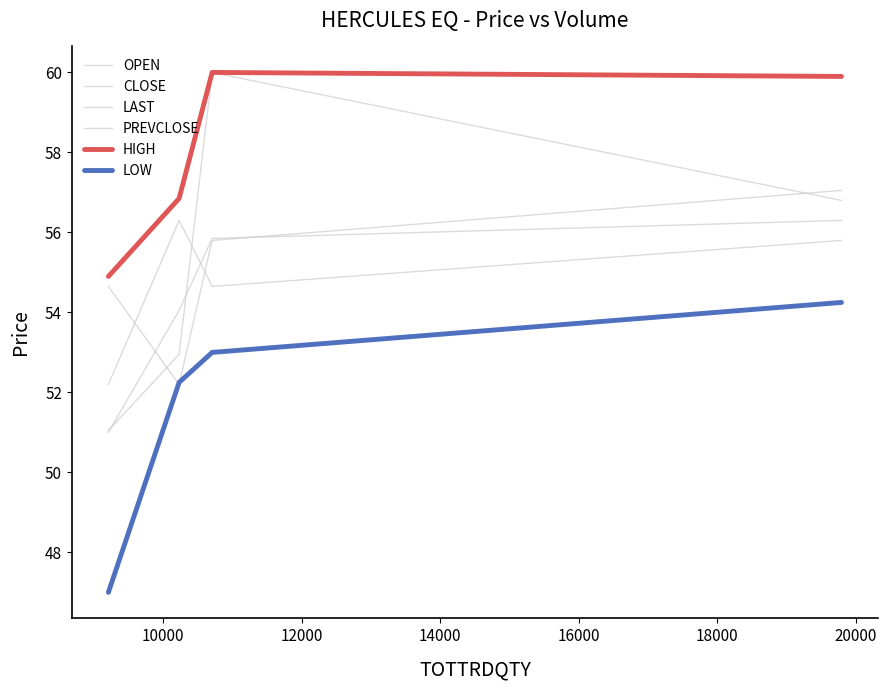

True or false: HIGH and CLOSE cross at least once.

False